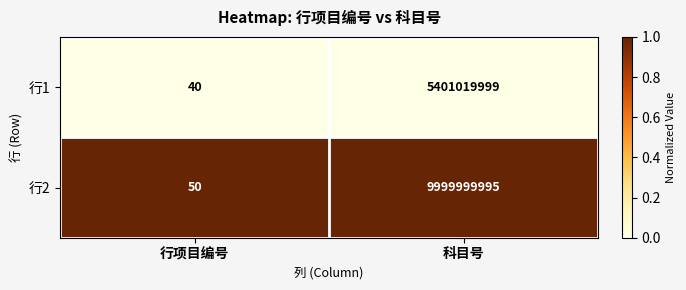

Reading left to right, list all the values displayed in this chart.

行1: 40	5401019999
行2: 50	9999999995